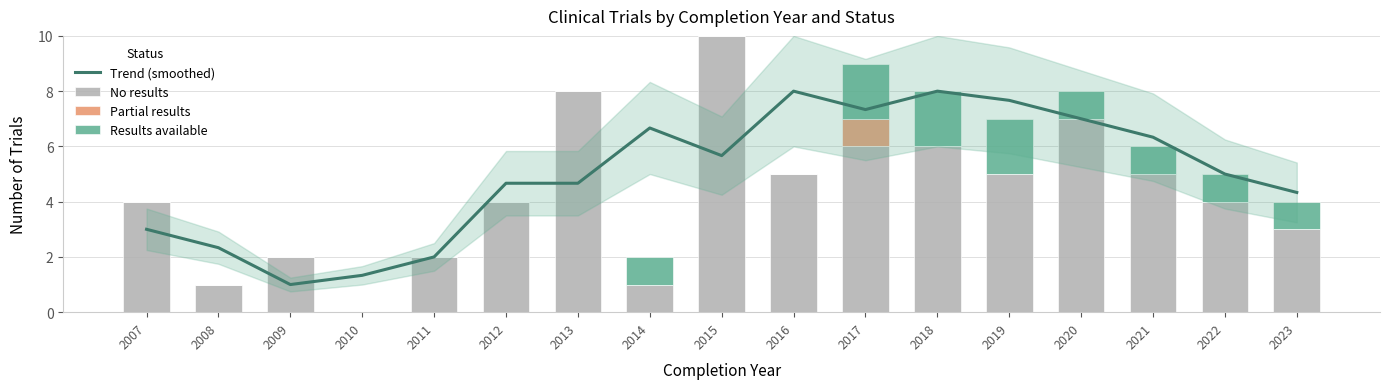

At which category is the sum across all series the highest?

2017